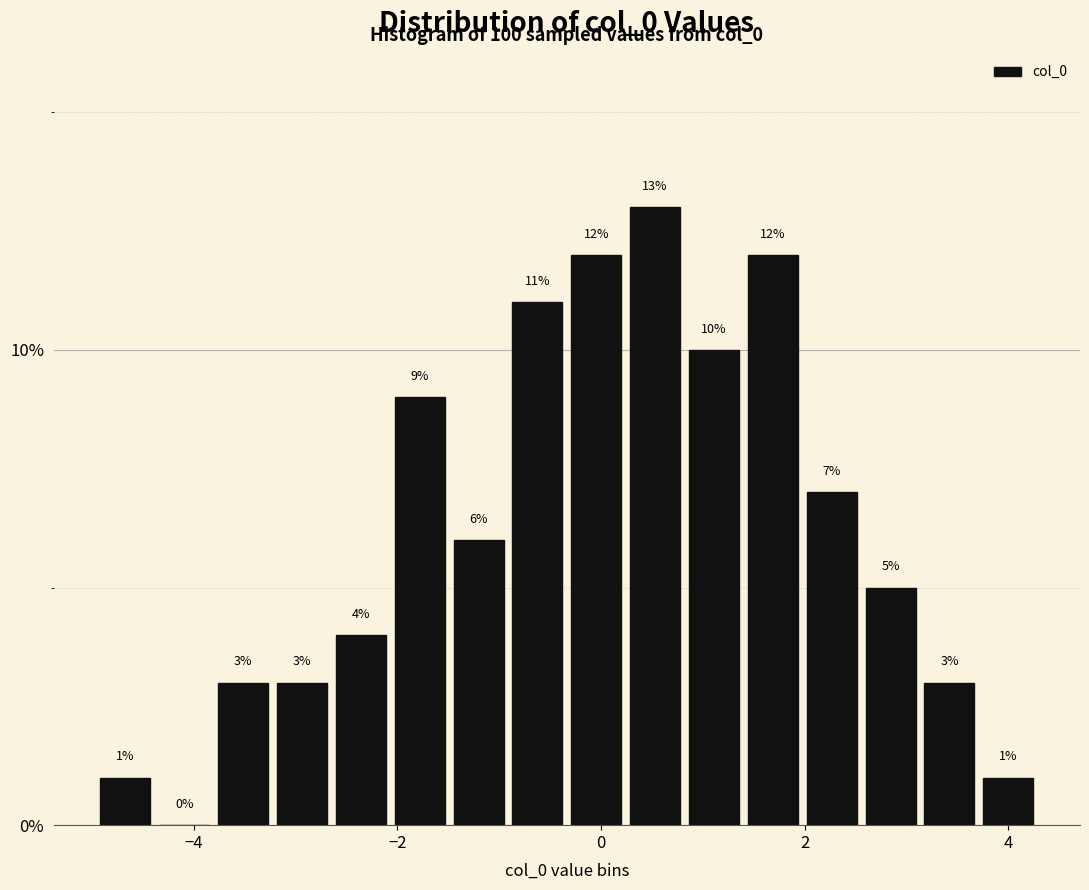

Around what value on the x-axis is the tallest bar? Give the approximate position of its centre, as read against the axis.

0.6